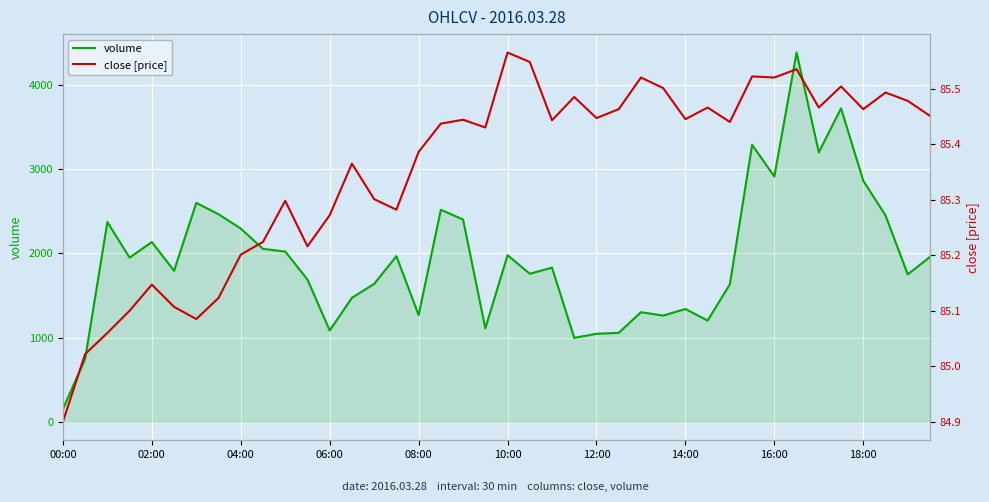

What is the sum of all volume values?

77642